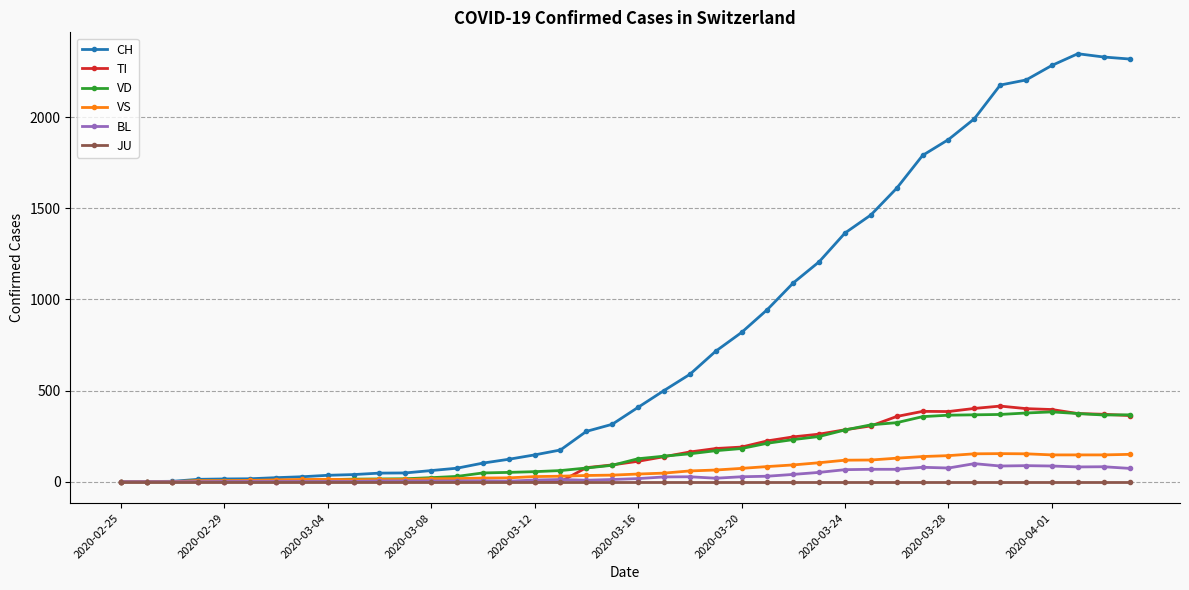

Which series has the widest spread of values?

CH